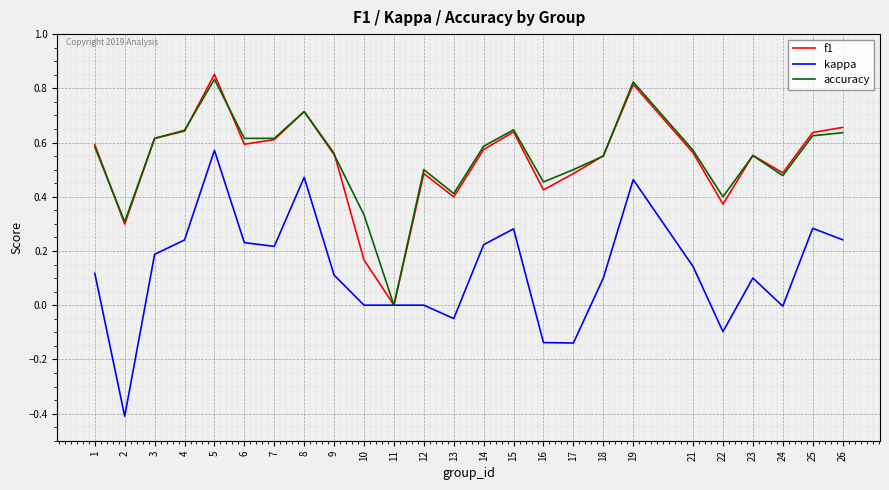

Is it true that accuracy equals 0.7 at 24?

False